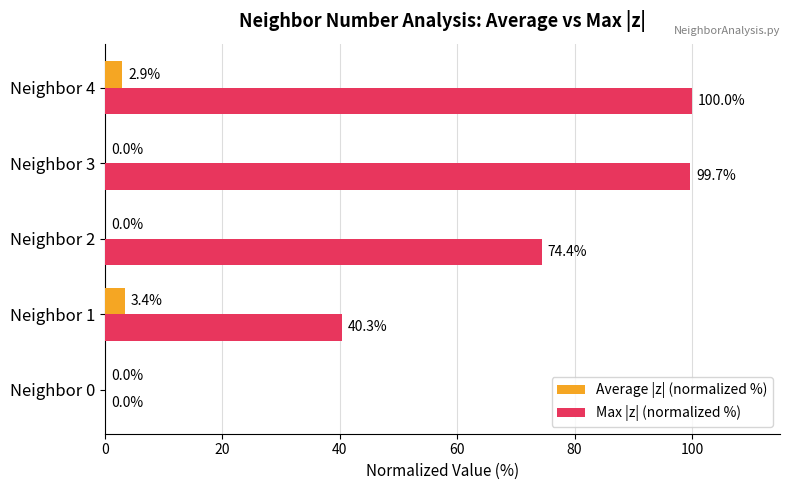

The Max |z| (normalized %) series shows -44.1 at Neighbor 0. True or false?

False